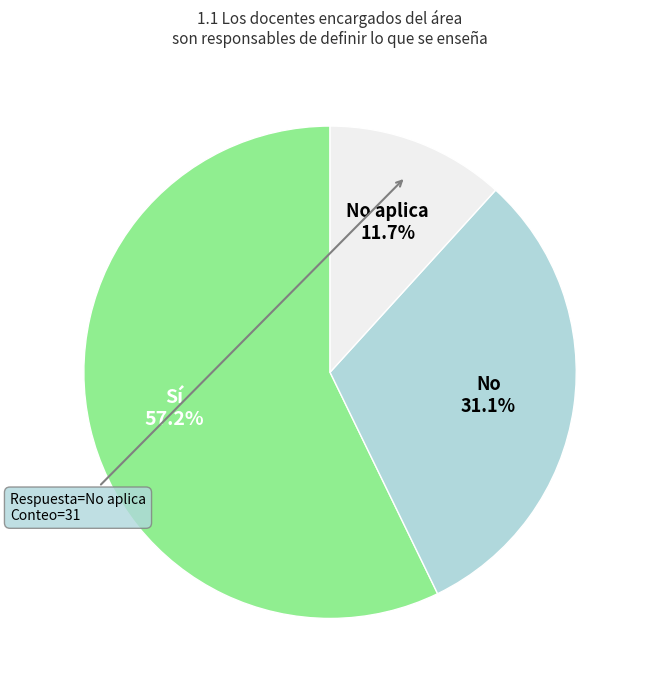

Is there any slice that represents more than half of the pie?

Yes